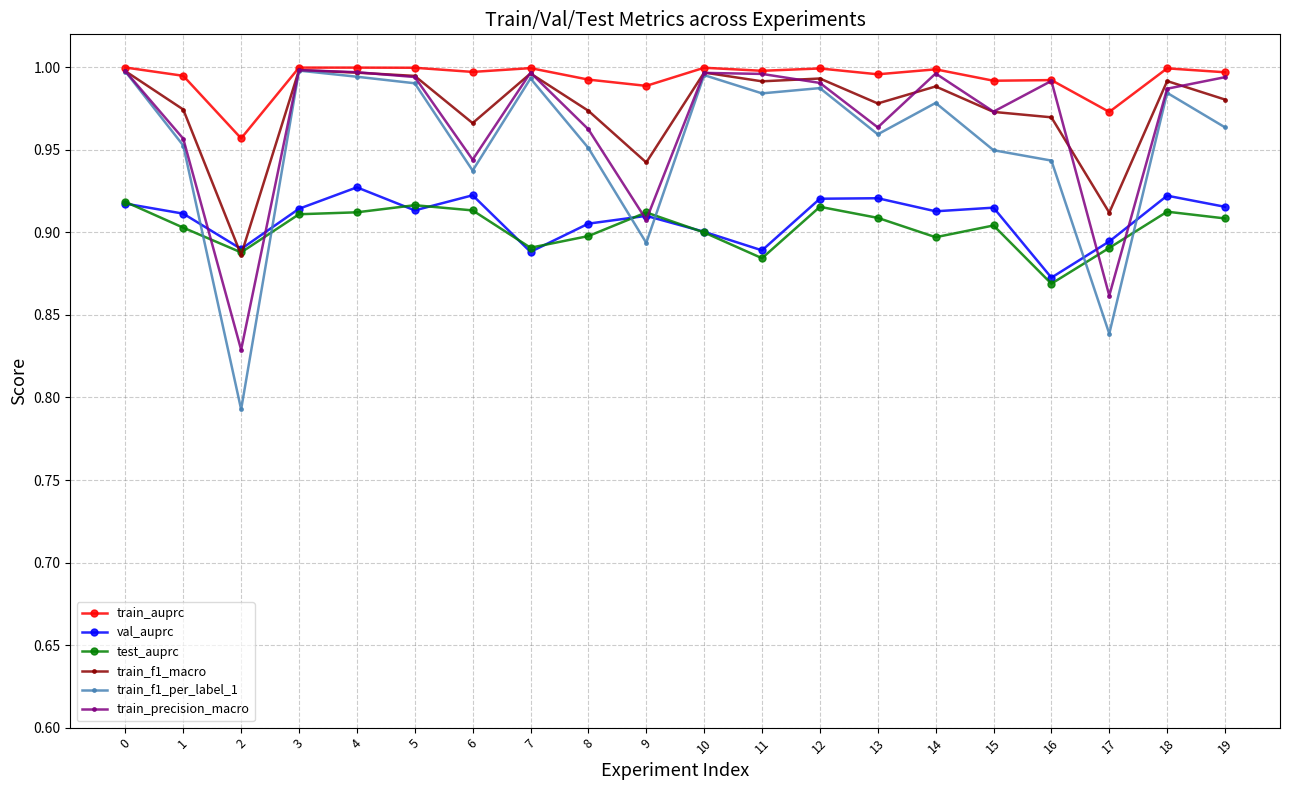

The train_auprc series shows 1.0 at 19. True or false?

True